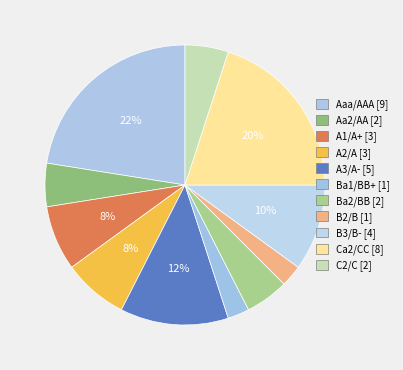

True or false: A2/A accounts for 1% of the total.

False